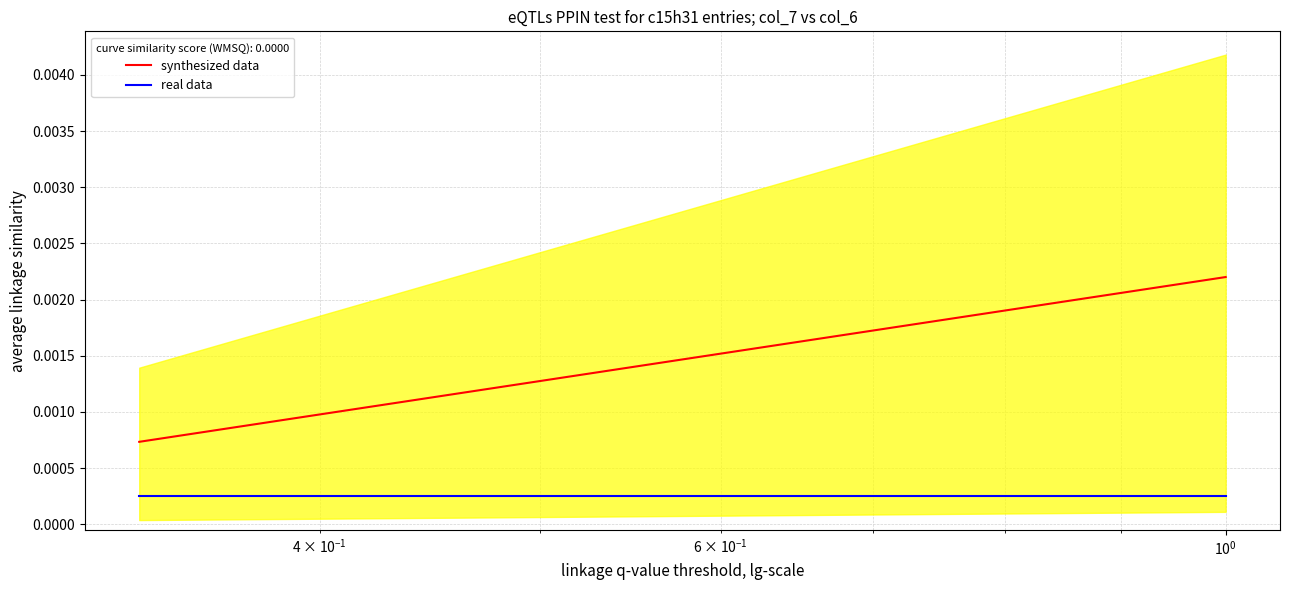

How many distinct data groups are displayed?

2